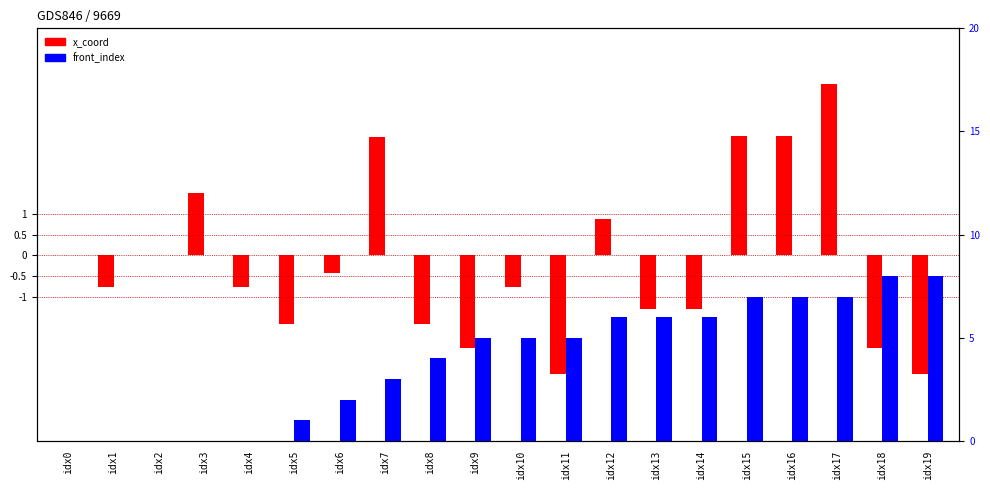

What are all the series names shown in the legend?

x_coord, front_index